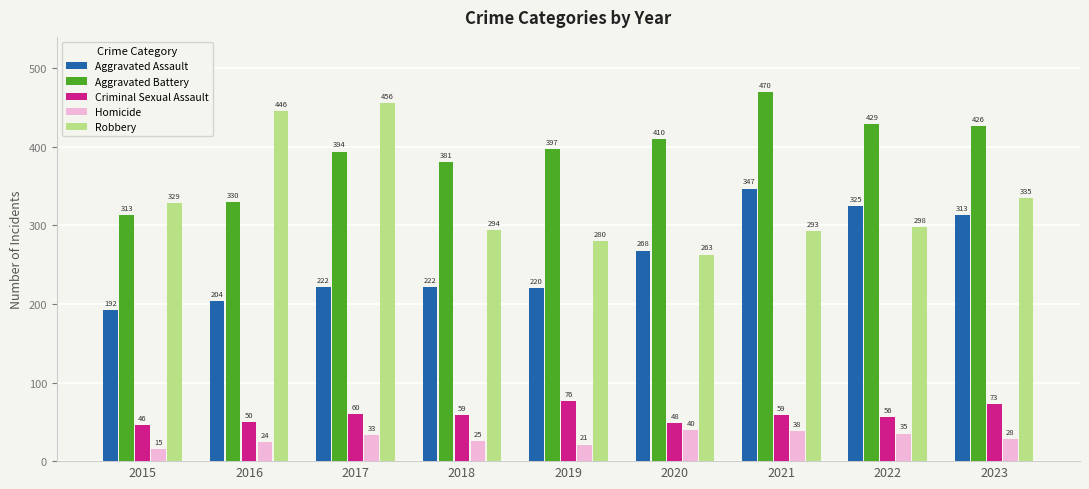

Rank the series by their maximum value, from highest to lowest.

Aggravated Battery, Robbery, Aggravated Assault, Criminal Sexual Assault, Homicide